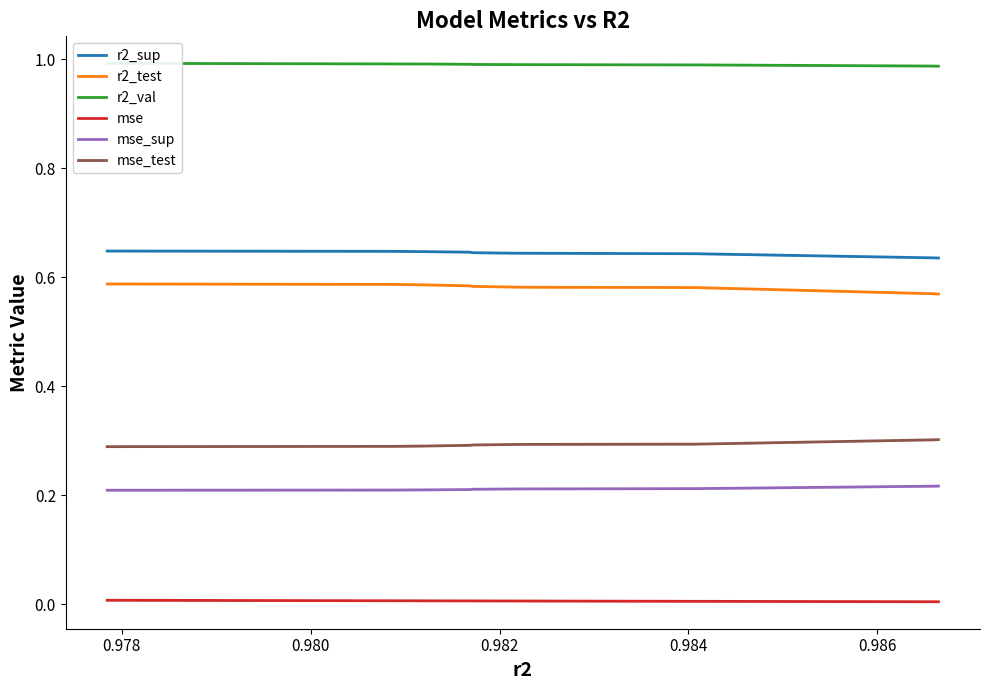

What is the minimum value for mse_sup?

0.2